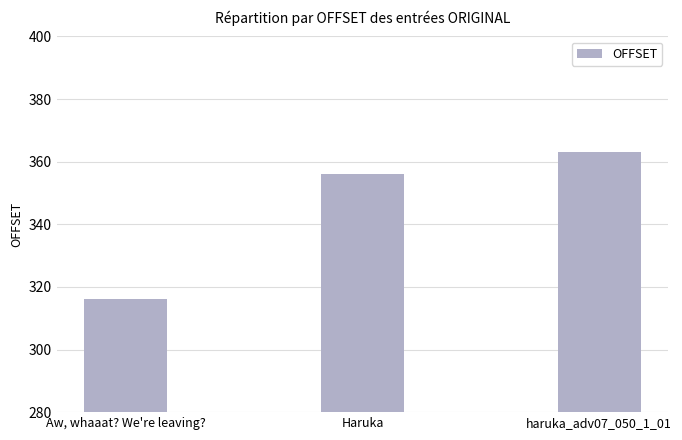

At which label is the value closest to 339?

Haruka